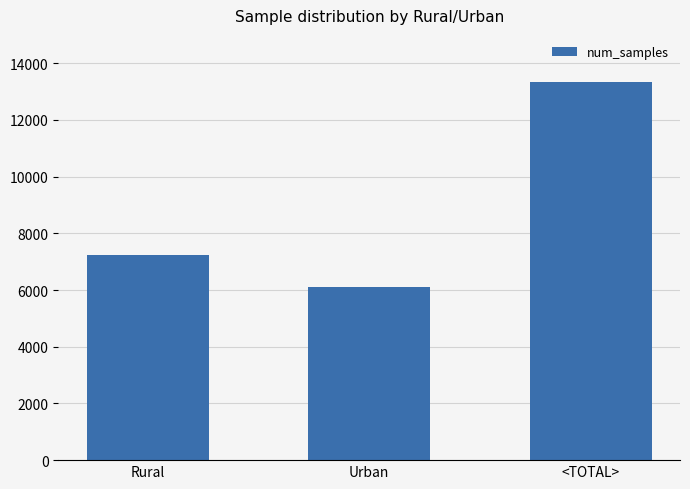

What is the difference between the second highest and minimum values?

1118